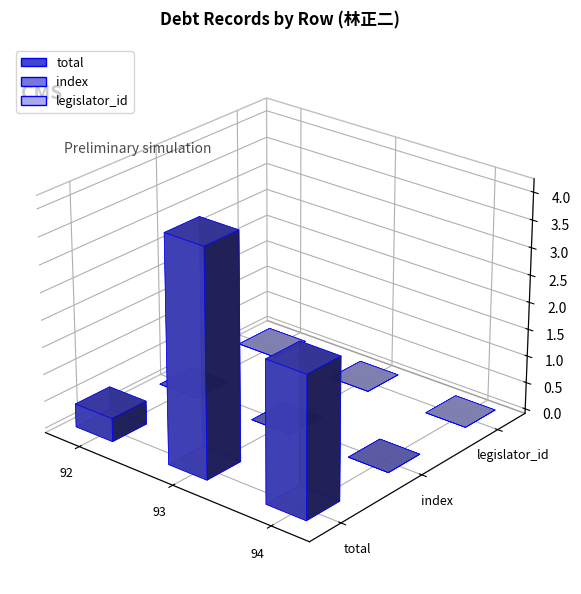

At which label is index closest to 93?

93